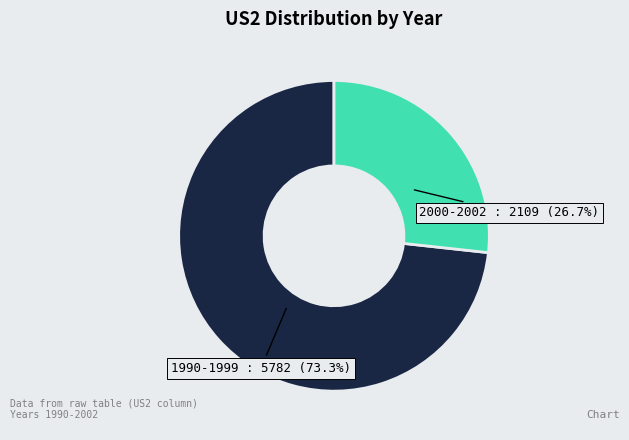

How many slices are in this pie chart?

2